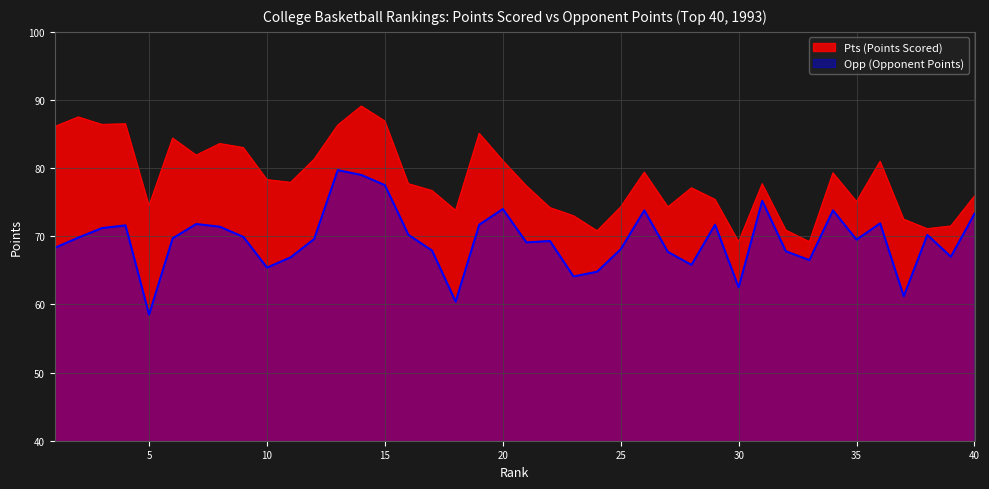

Count the number of categories in the chart.

40